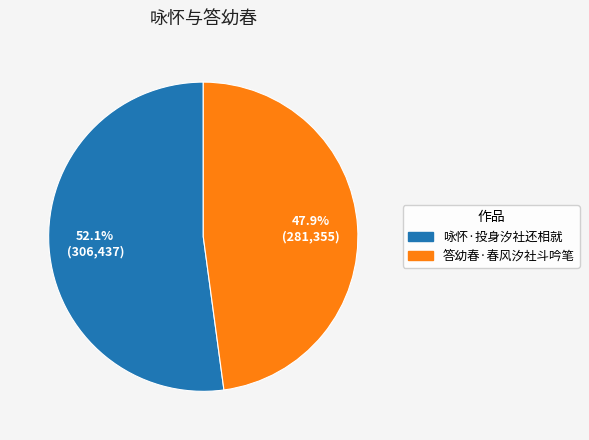

What is the ratio of the value at 咏怀·投身汐社还相就 to the value at 答幼春·春风汐社斗吟笔?

1.1